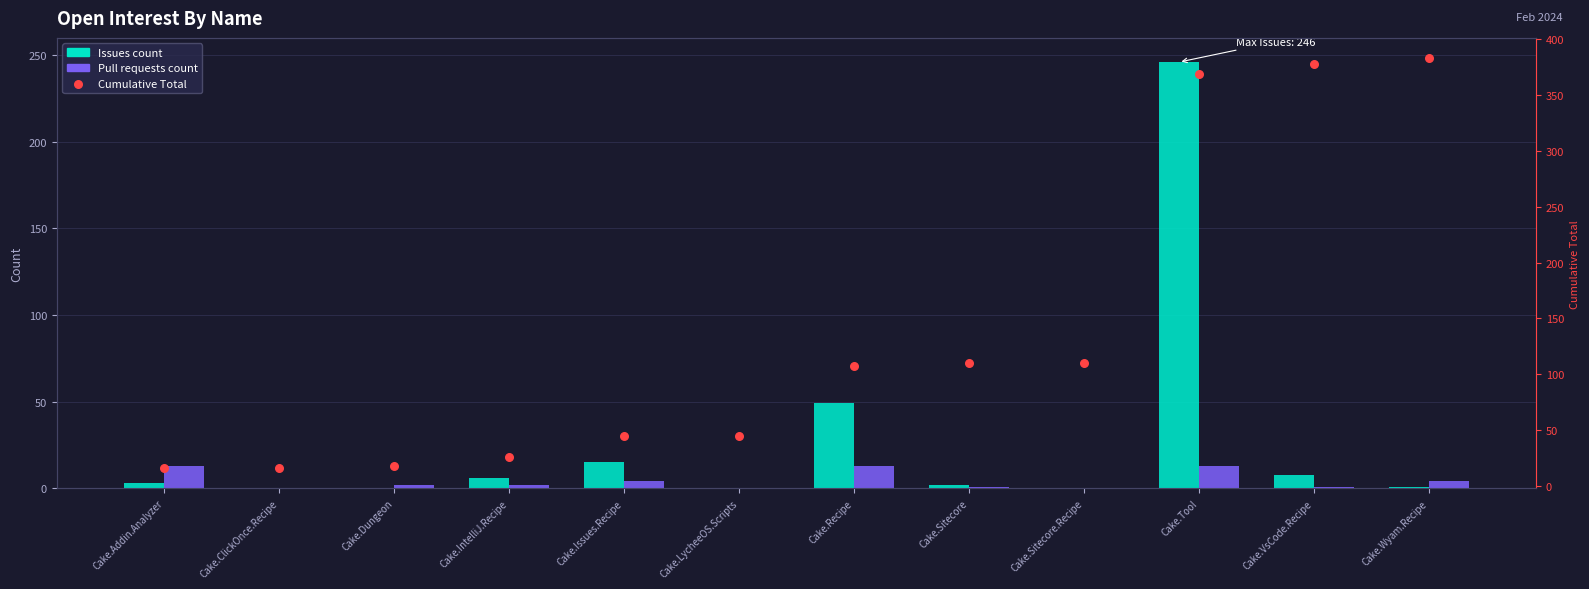

At how many categories does at least one series exceed 220?

3